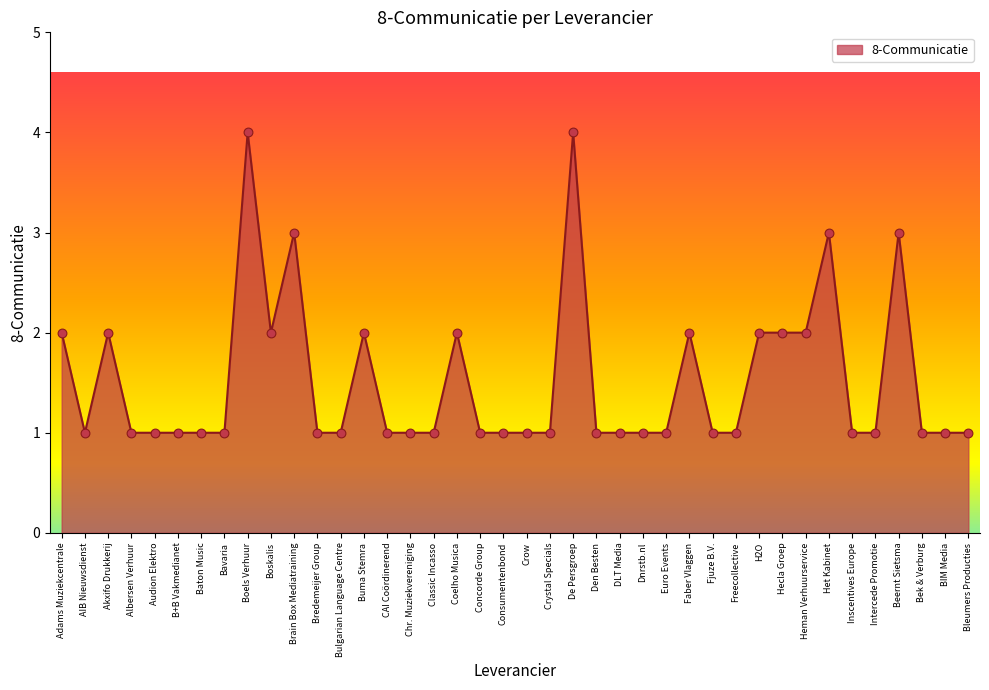

Approximately how many times larger is the value at Brain Box Mediatraining compared to Faber Vlaggen?

1.5